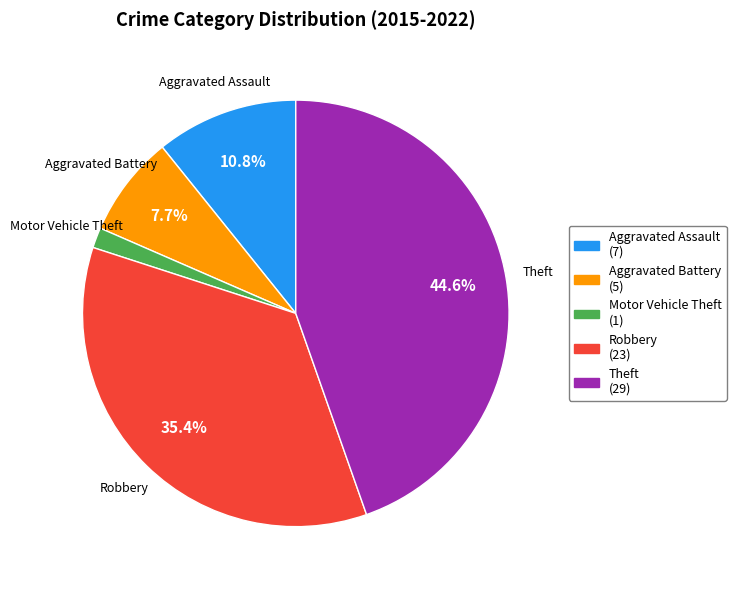

True or false: Robbery accounts for 50% of the total.

False